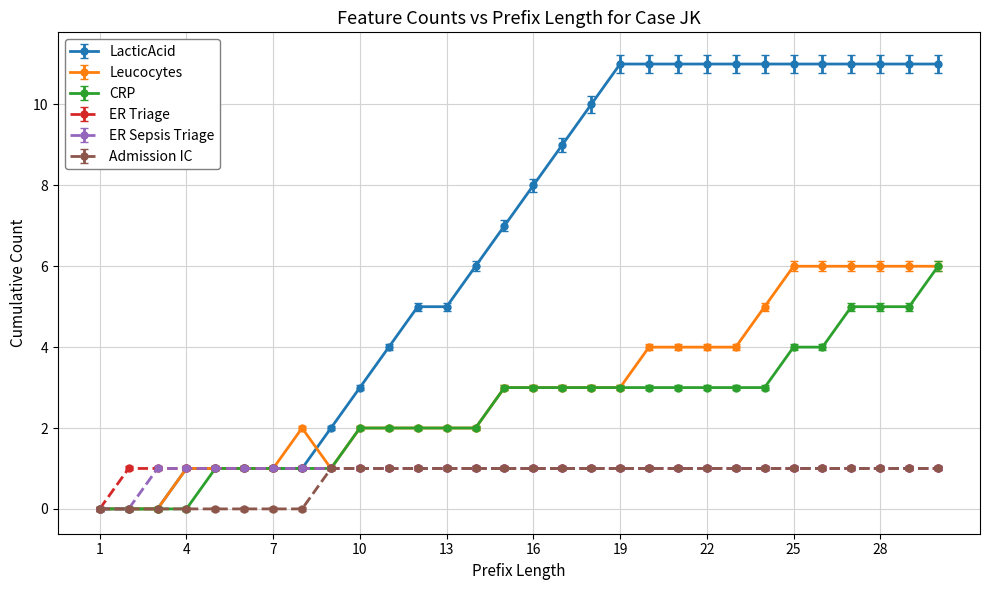

What is the maximum value for Leucocytes?

6